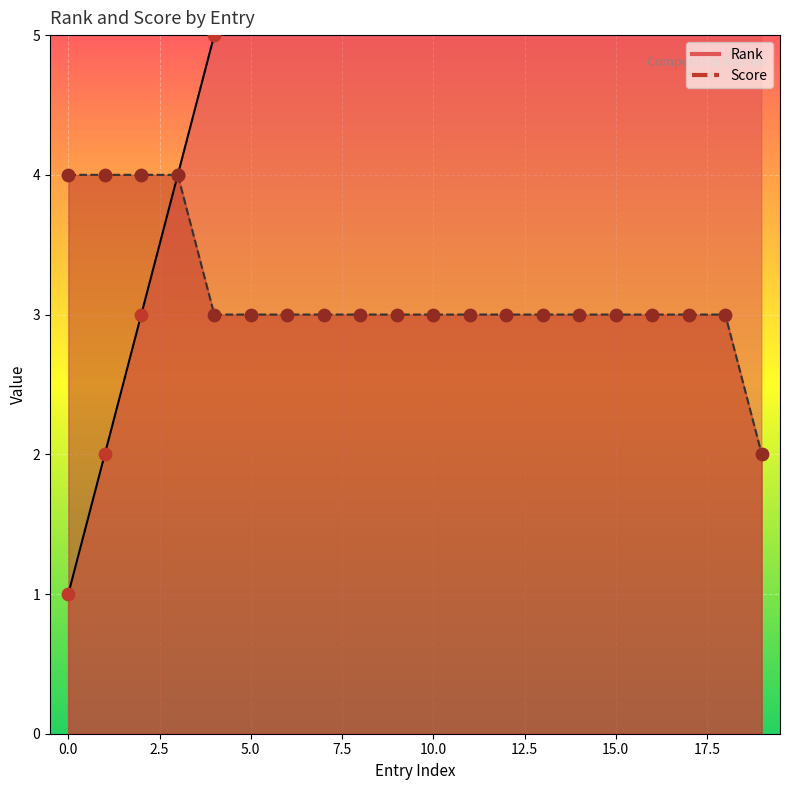

At which category is the sum across all series the highest?

18